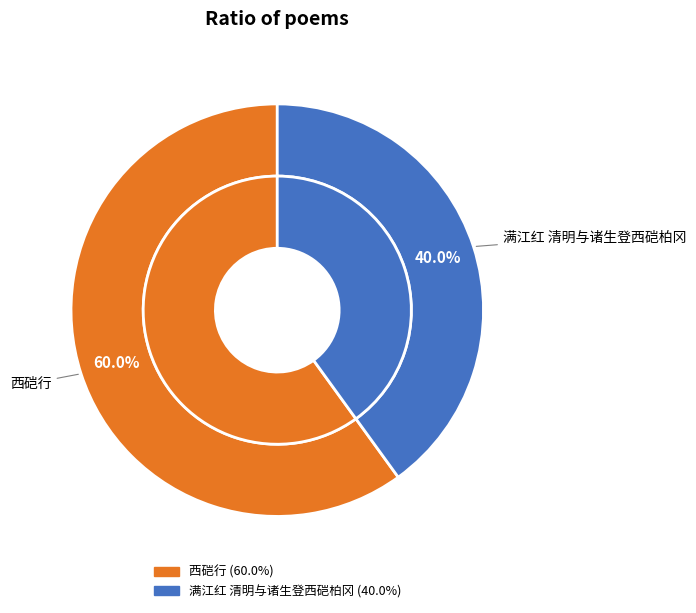

Do 满江红 清明与诸生登西硙柏冈 and 西硙行 together represent more than half of the pie?

Yes